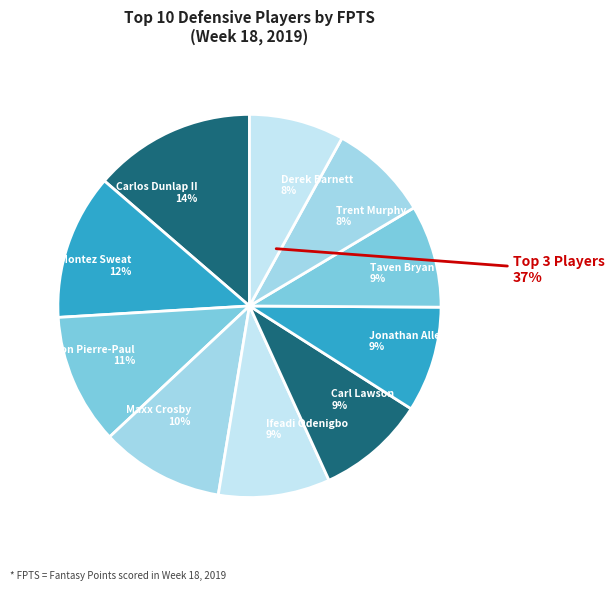

Which slice is the largest?

Carlos Dunlap II